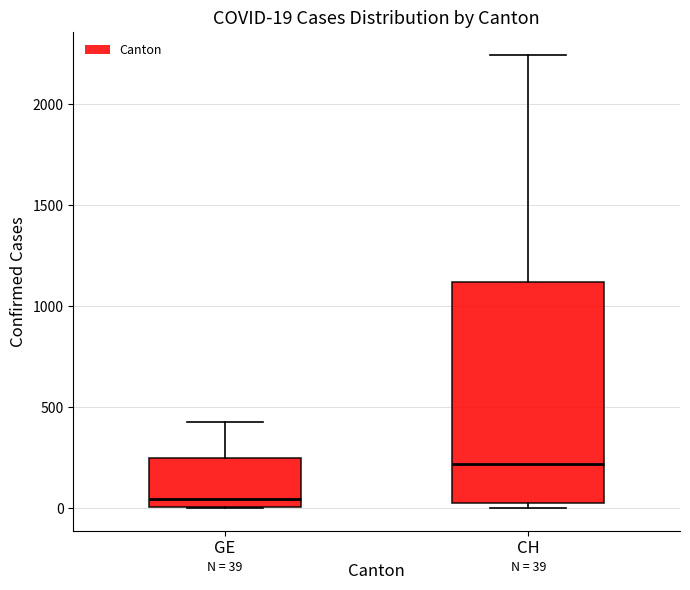

Comparing the boxes themselves (not the whiskers), which one is the tallest?

CH